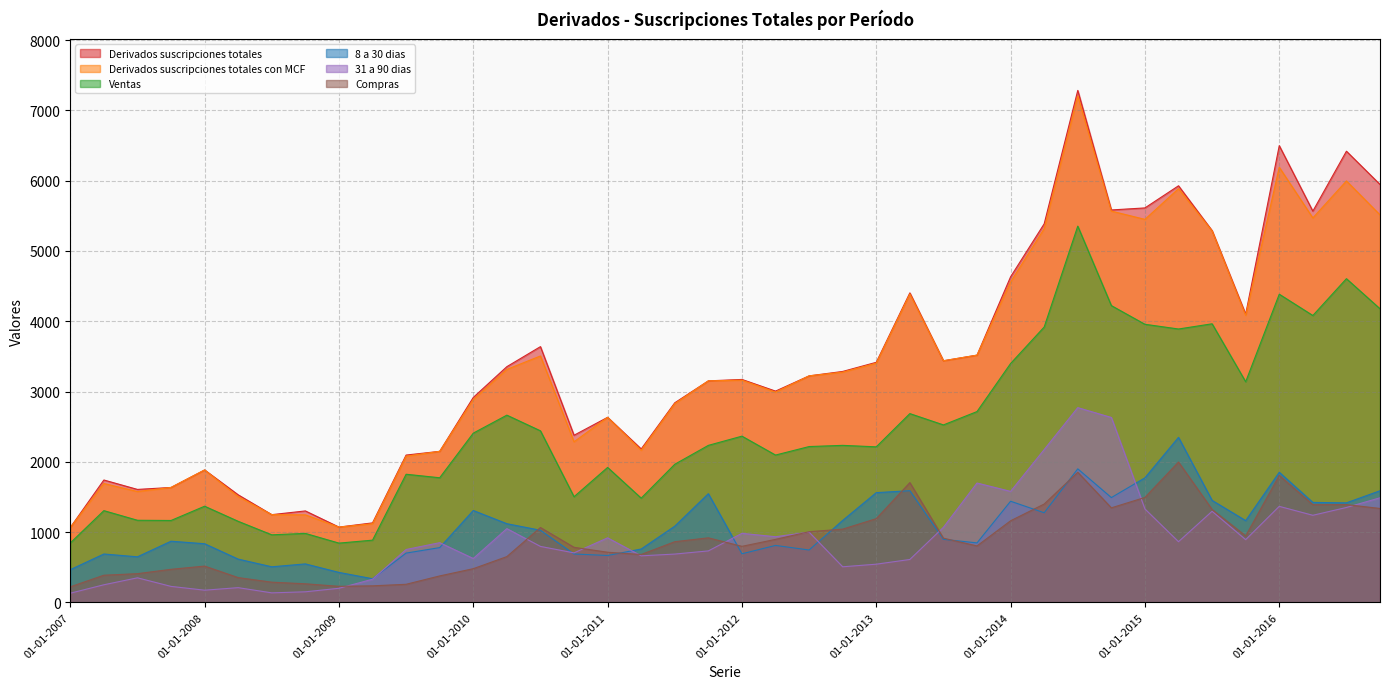

How many data points in Compras are above 896?

19